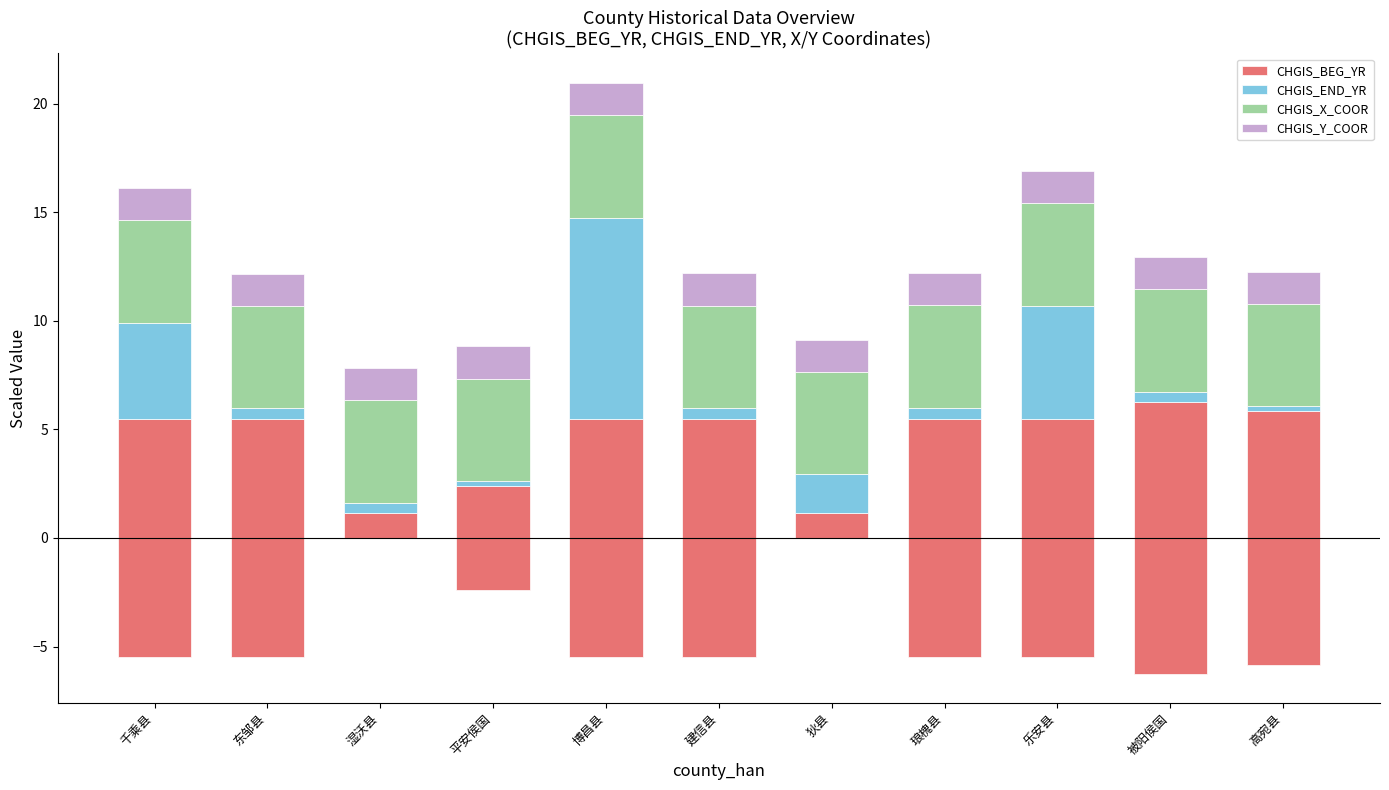

Count the CHGIS_Y_COOR values in the range 1 to 2.

11